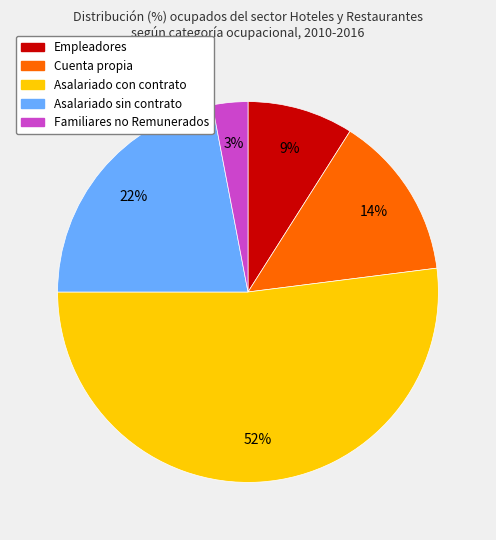

Is Asalariado con contrato the majority of the pie?

Yes